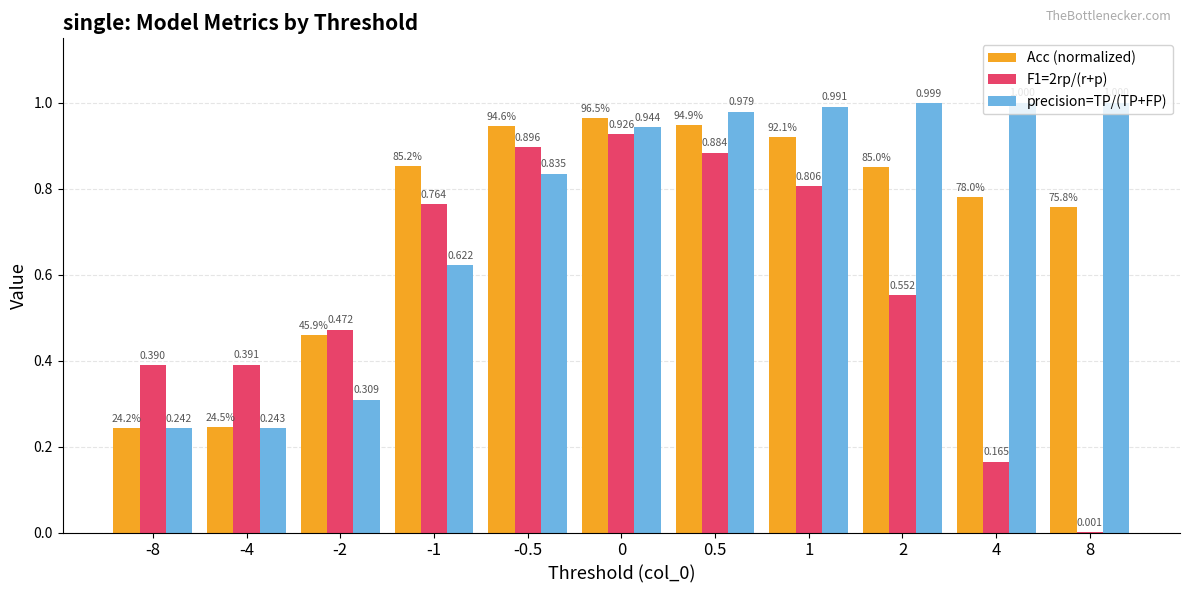

What is the total value across all series at 0?

2.8